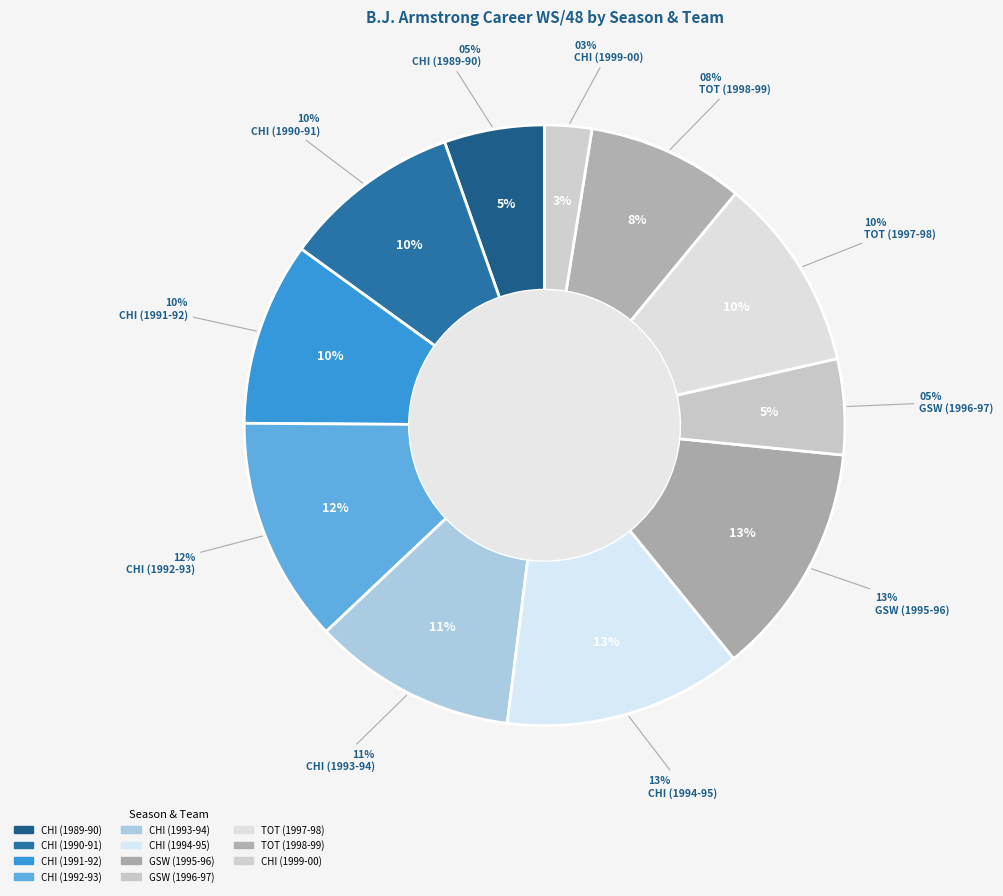

Does CHI (1990-91) represent more than half of the total?

No